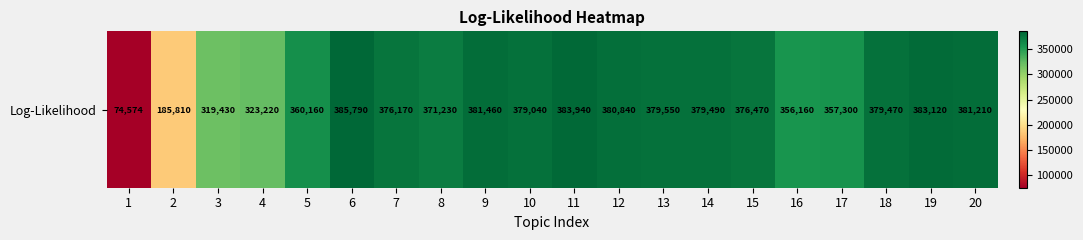

Count the number of categories in the chart.

20